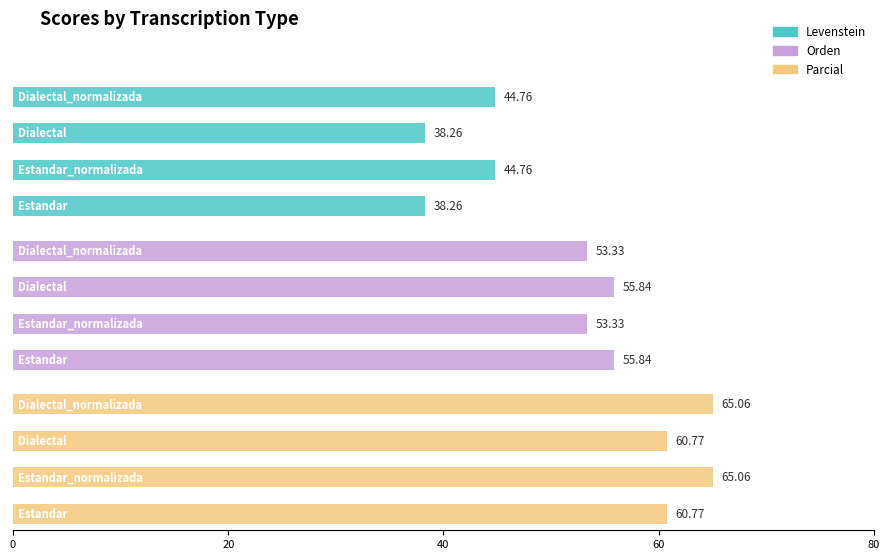

Rank the series at 0 from lowest to highest value.

Levenstein, Orden, Parcial